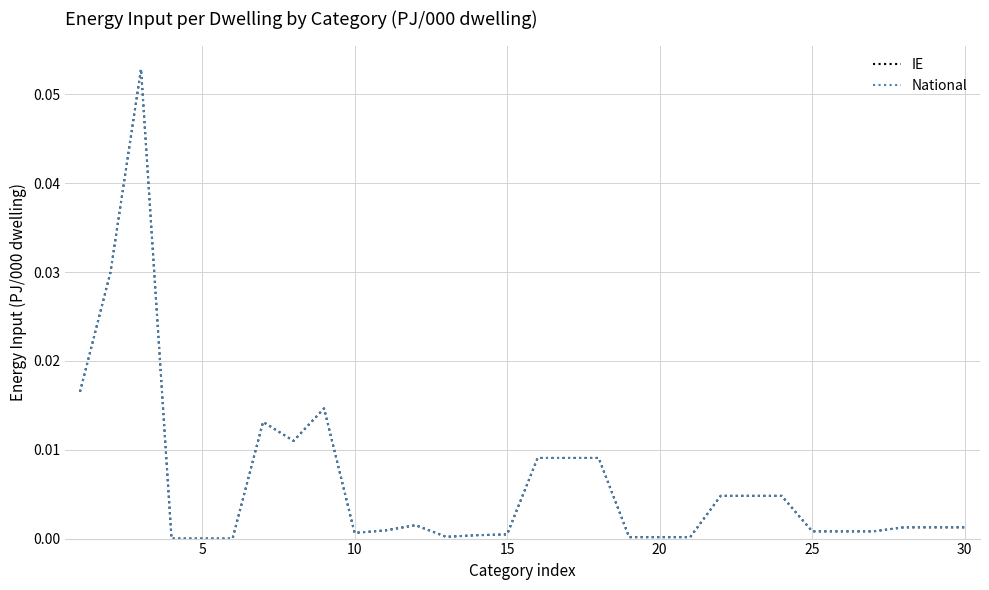

Does the chart have visible grid lines?

Yes